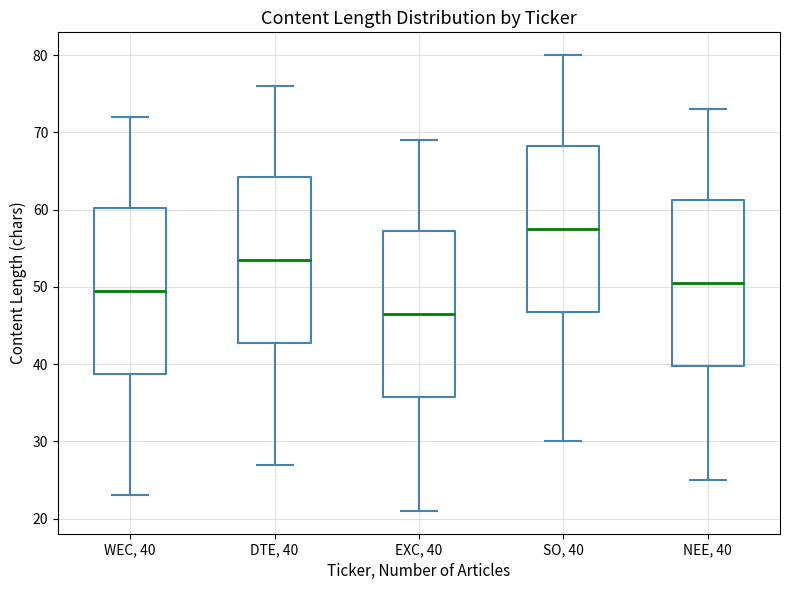

Reading left to right, read every box against the y-axis: the position of its median line, the range the box covers, and the ends of its whiskers. The values are not printed on the chart, so give them approximately, as read against the axis.

WEC, 40: median 50, box 39 to 60, whiskers 23 to 72
DTE, 40: median 54, box 43 to 64, whiskers 27 to 76
EXC, 40: median 47, box 36 to 57, whiskers 21 to 69
SO, 40: median 58, box 47 to 68, whiskers 30 to 80
NEE, 40: median 51, box 40 to 61, whiskers 25 to 73